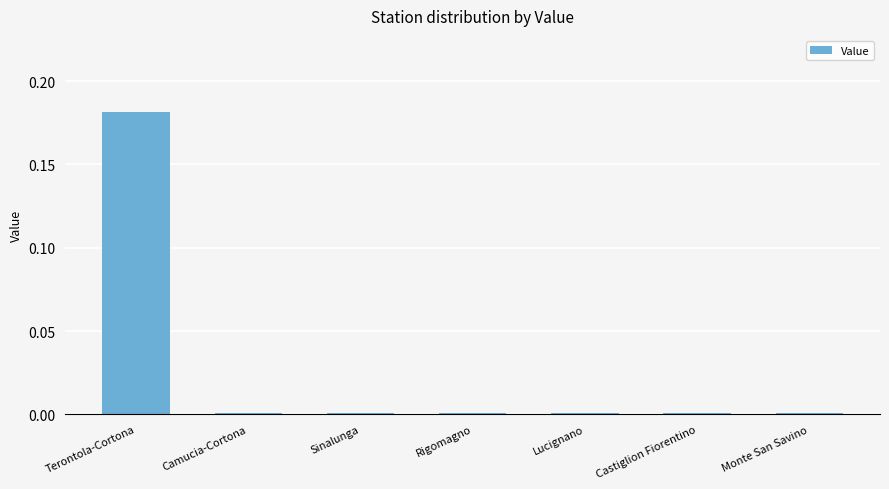

What is the label of the 2nd bar from the left?

Camucia-Cortona